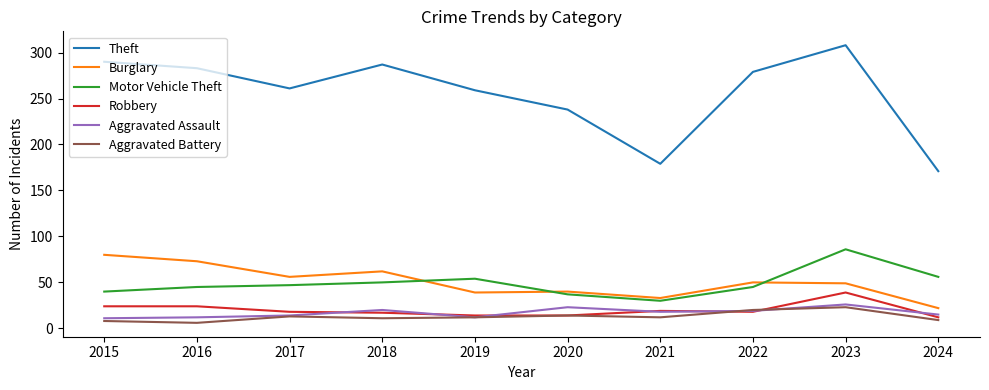

The Burglary series shows 39 at 2019. True or false?

True